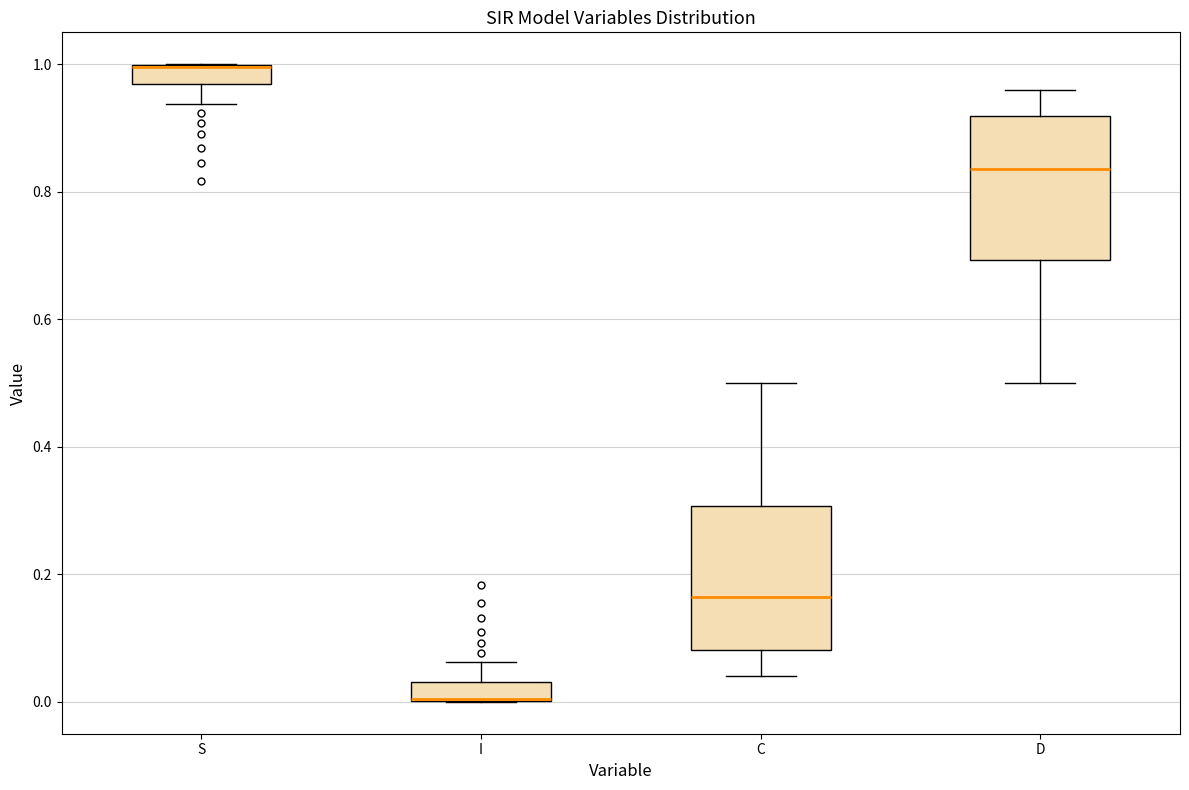

Where does the lower whisker of the box for D end on the y-axis? The values are not printed on the chart, so give them approximately, as read against the axis.

0.50